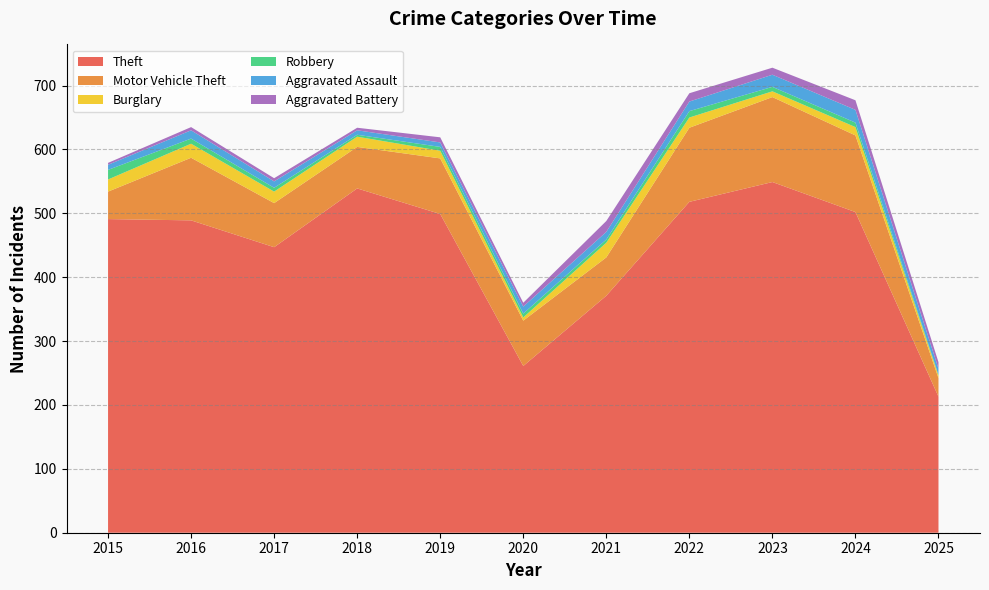

Reading left to right, transcribe all the data shown in this chart.

Theft: 2015=491	2016=489	2017=447	2018=539	2019=499	2020=261	2021=371	2022=518	2023=549	2024=502	2025=213
Motor Vehicle Theft: 2015=43	2016=98	2017=69	2018=65	2019=87	2020=71	2021=60	2022=116	2023=133	2024=120	2025=29
Burglary: 2015=19	2016=22	2017=18	2018=16	2019=12	2020=5	2021=23	2022=16	2023=9	2024=13	2025=4
Robbery: 2015=15	2016=8	2017=6	2018=3	2019=6	2020=6	2021=5	2022=10	2023=7	2024=7	2025=1
Aggravated Assault: 2015=8	2016=13	2017=10	2018=7	2019=7	2020=11	2021=12	2022=15	2023=19	2024=20	2025=10
Aggravated Battery: 2015=3	2016=5	2017=5	2018=4	2019=8	2020=6	2021=17	2022=13	2023=11	2024=15	2025=10